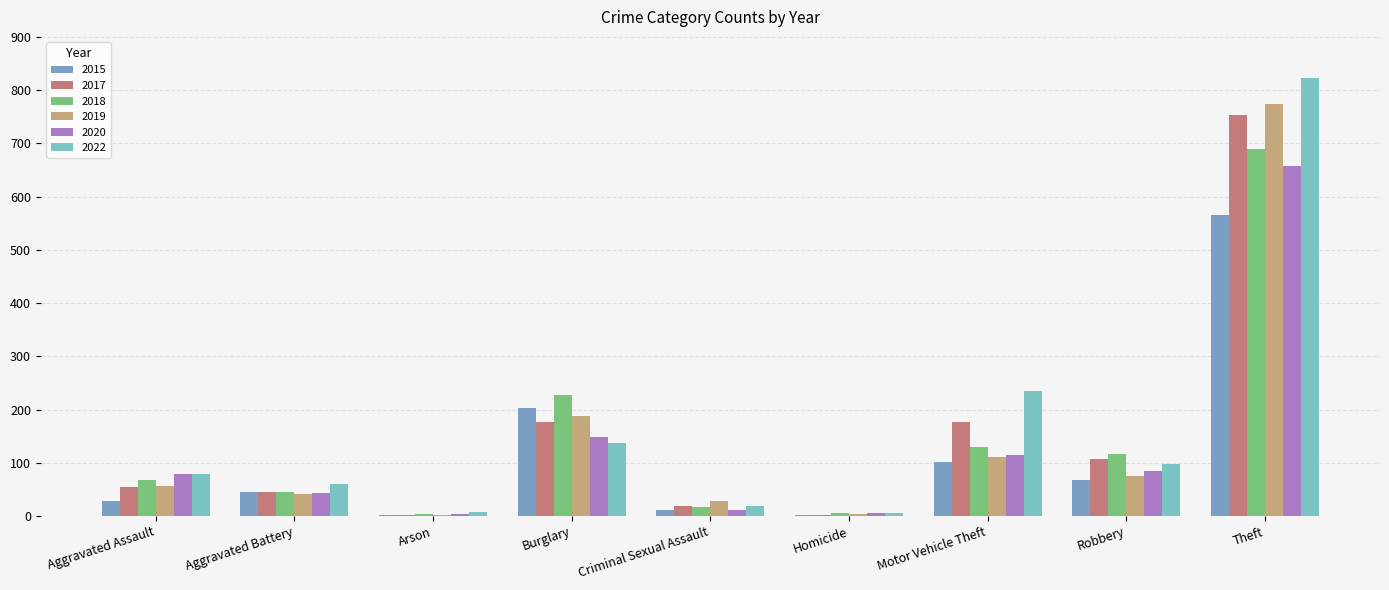

At how many categories does at least one series exceed 627?

1